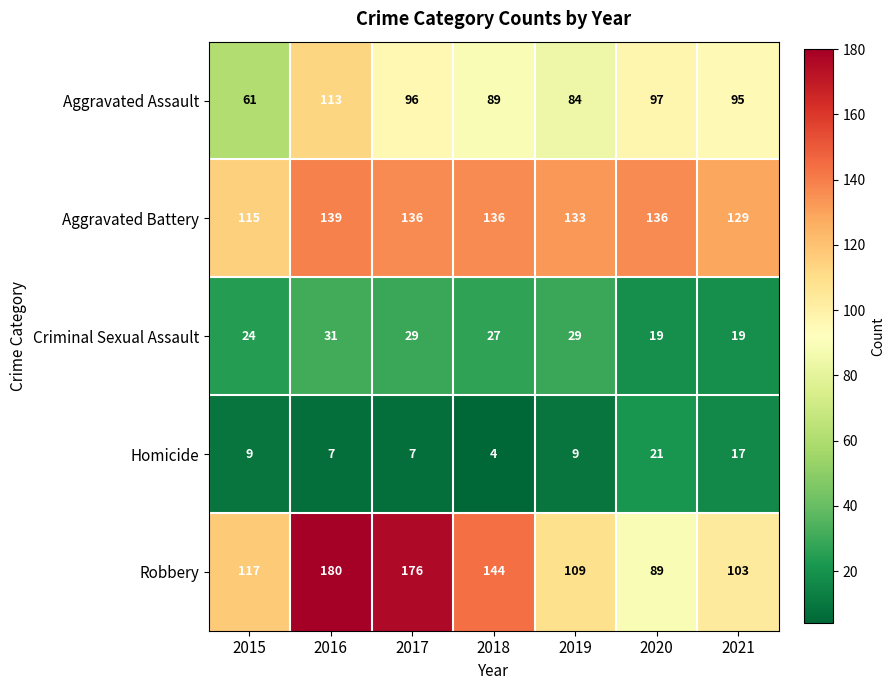

Which series has the largest total across all categories?

Aggravated Battery